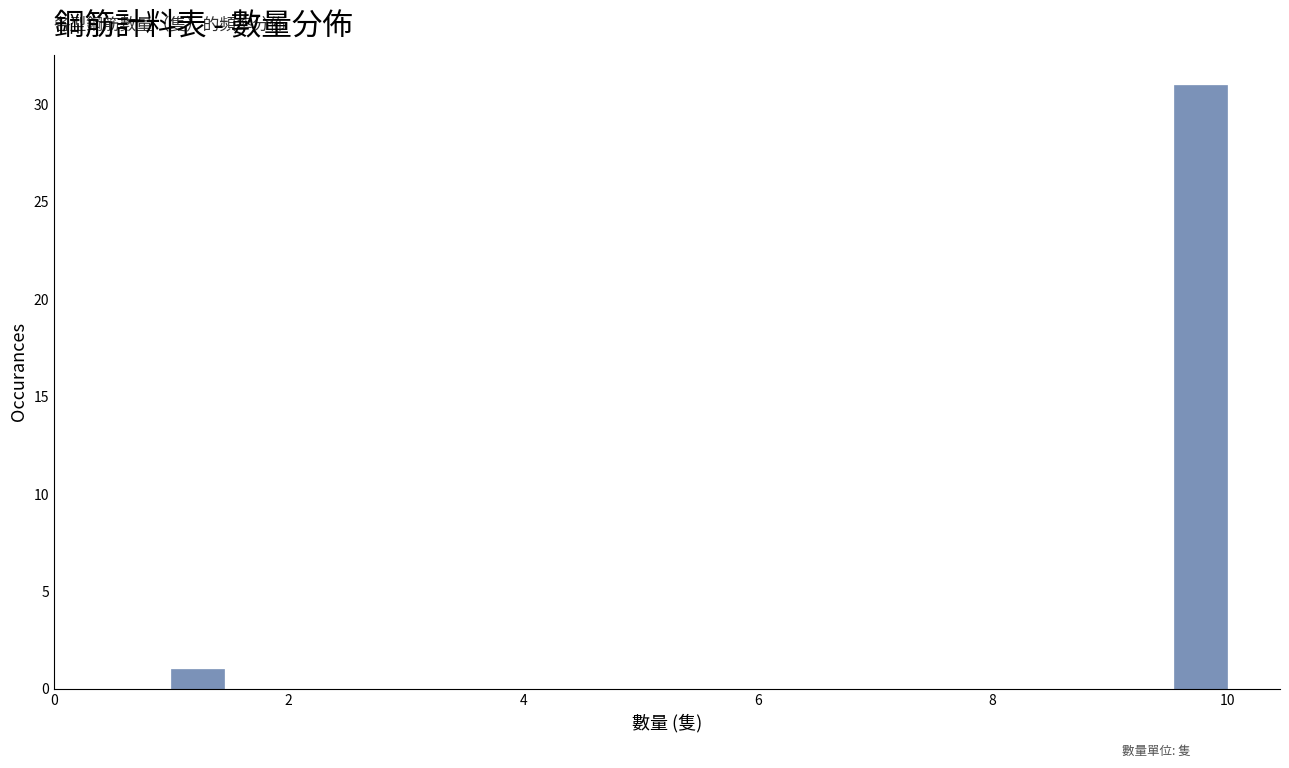

Read against the x-axis, roughly where is the centre of the tallest bar?

9.8